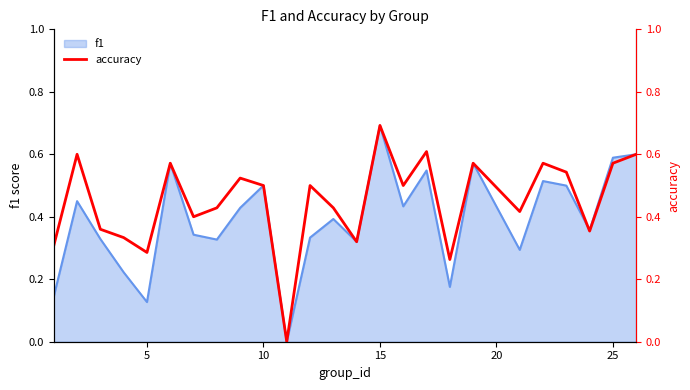

Is it true that f1 equals 0.2 at 5?

False